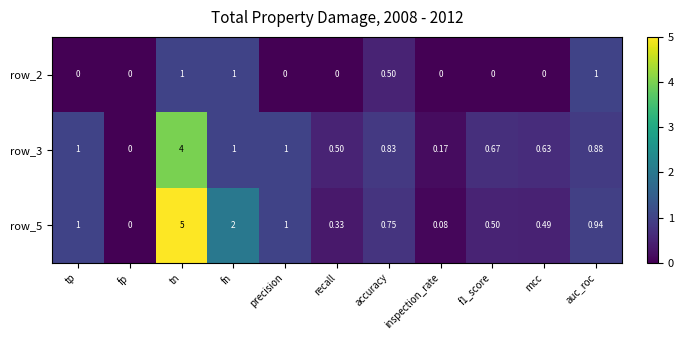

Rank the series by their average value, from lowest to highest.

row_2, row_3, row_5